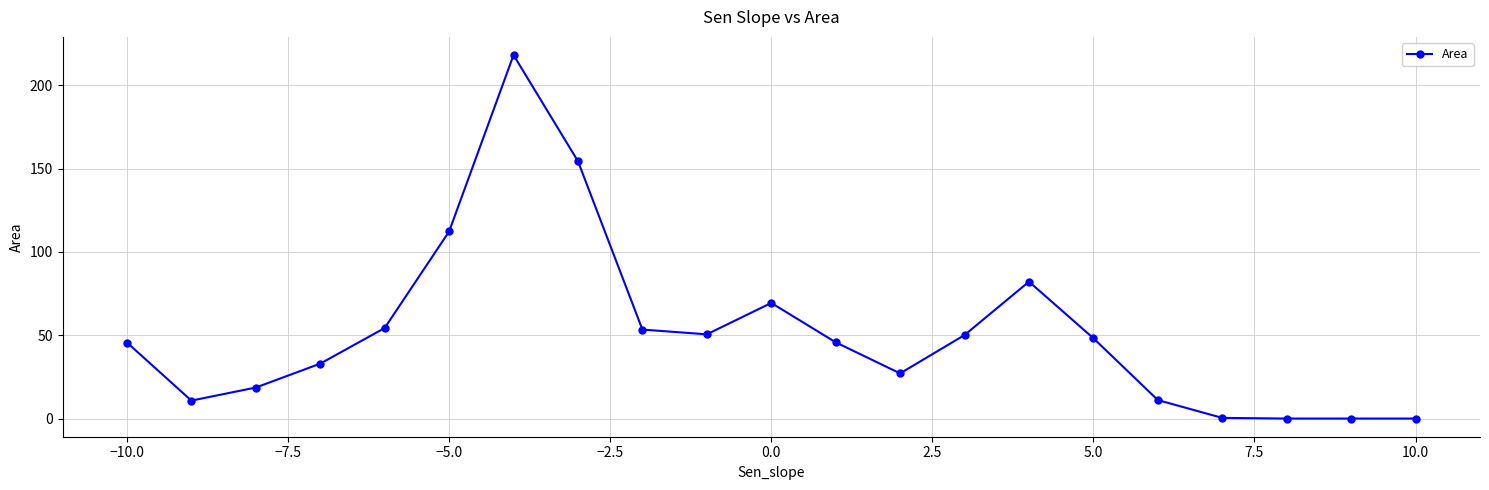

What is the difference between the second highest and minimum values?

154.4